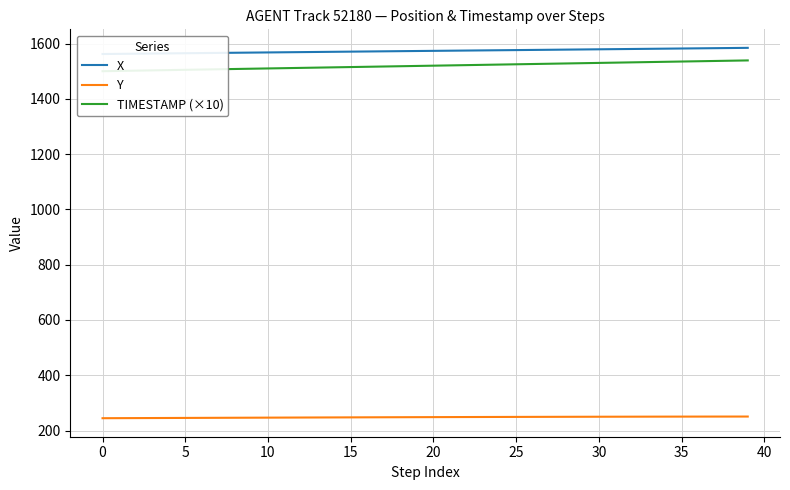

At which category is the sum across all series the highest?

39